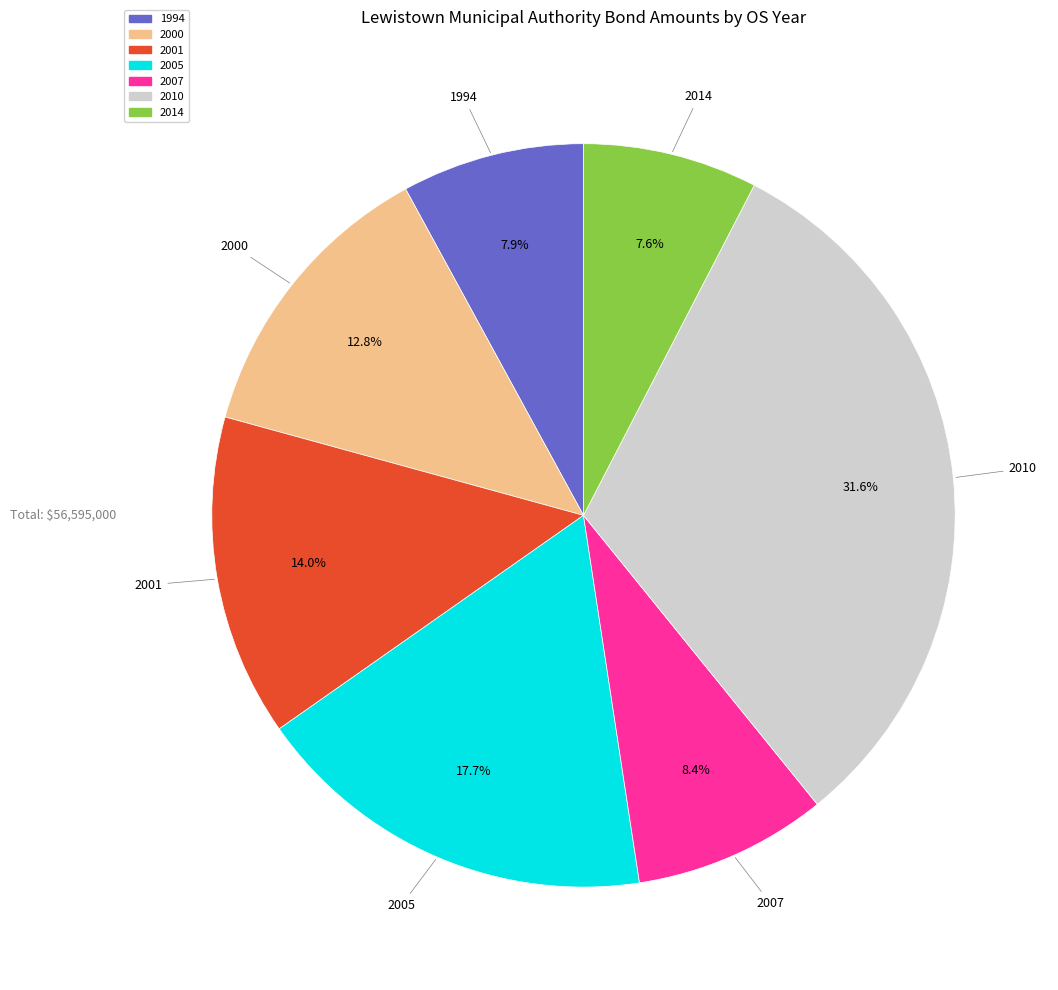

Which category has the biggest portion of the pie?

2010